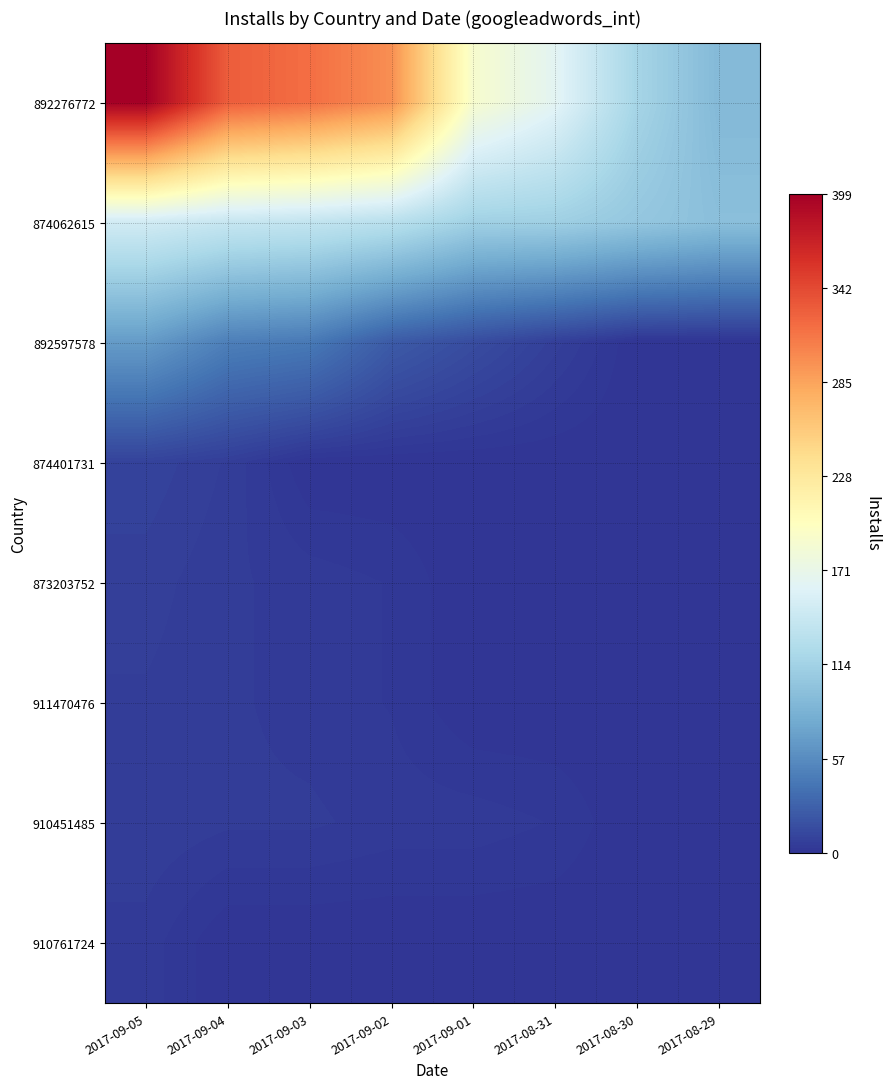

How many categories are shown in the chart?

8